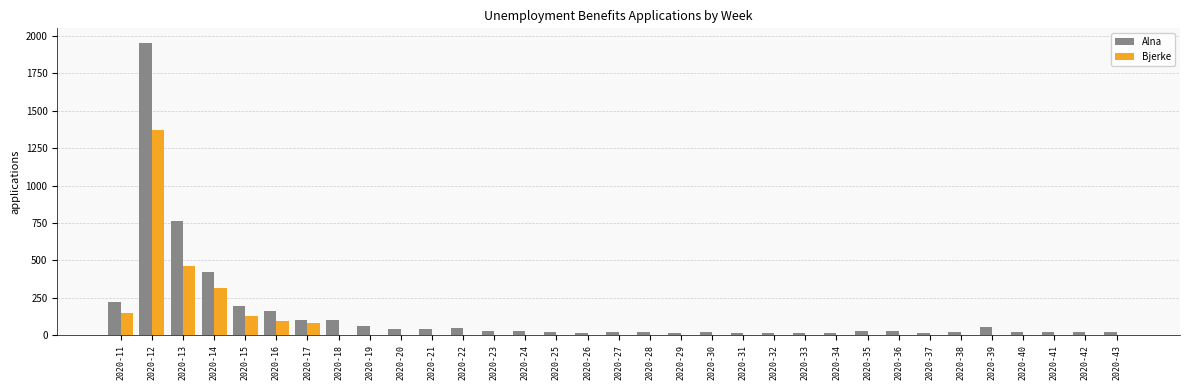

Where is Bjerke nearest to the value 685?

2020-13